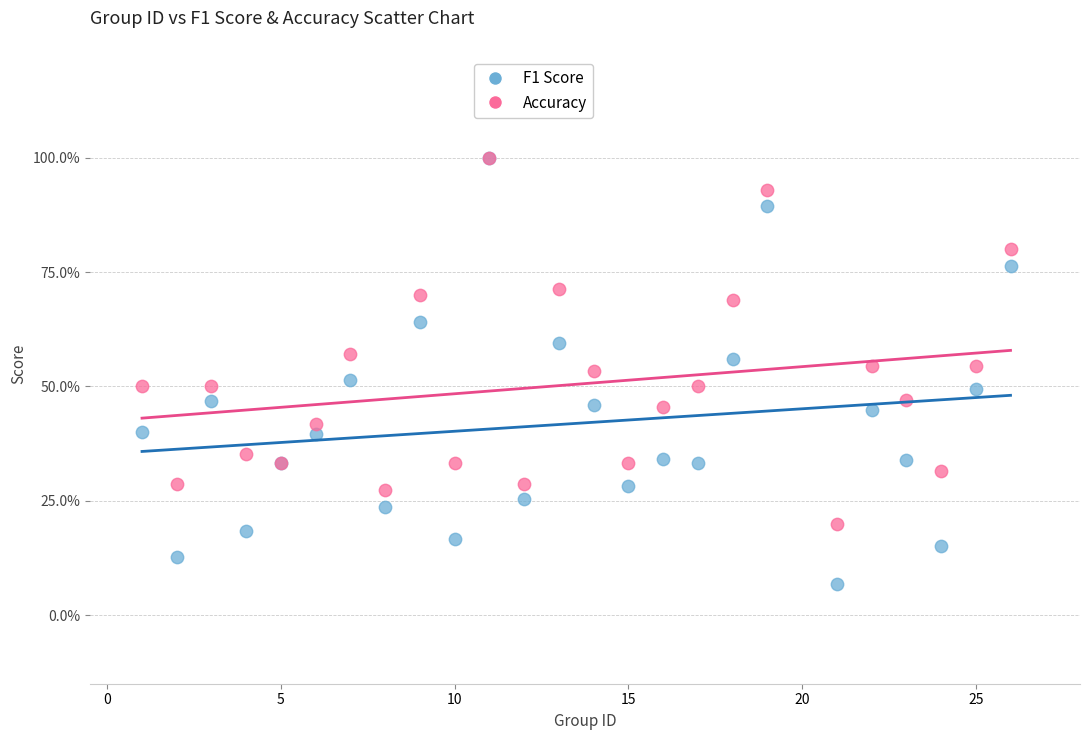

What are all the series names shown in the legend?

F1 Score, Accuracy